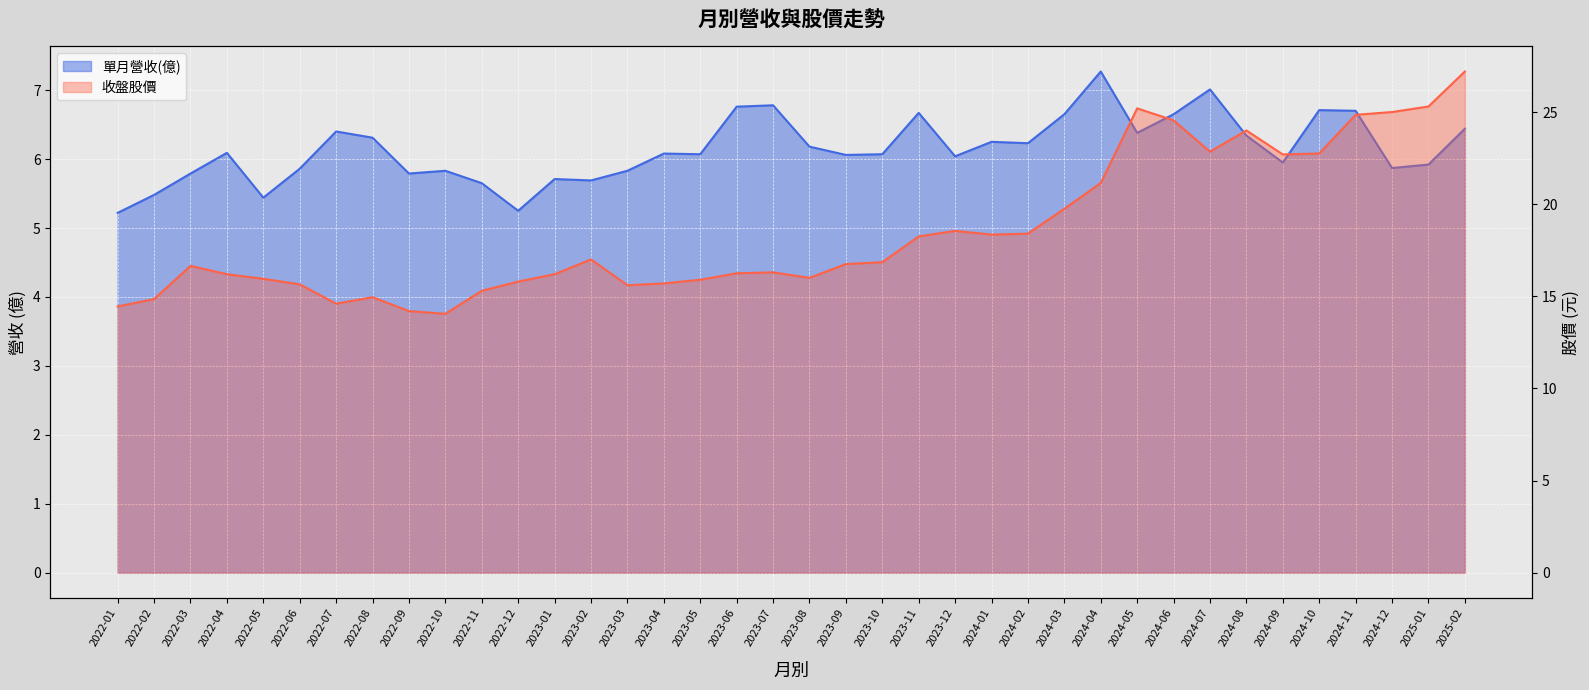

Reading left to right, transcribe all the data shown in this chart.

單月營收(億): 5.2	5.5	5.8	6.1	5.4	5.9	6.4	6.3	5.8	5.8	5.7	5.2	5.7	5.7	5.8	6.1	6.1	6.8	6.8	6.2	6.1	6.1	6.7	6.0	6.2	6.2	6.7	7.3	6.4	6.7	7.0	6.3	6.0	6.7	6.7	5.9	5.9	6.4
收盤股價: 14.4	14.8	16.6	16.2	15.9	15.7	14.6	14.9	14.2	14.1	15.3	15.8	16.2	17.0	15.6	15.7	15.9	16.2	16.3	16.0	16.8	16.9	18.2	18.6	18.4	18.4	19.8	21.1	25.2	24.6	22.9	24.0	22.7	22.8	24.9	25.0	25.3	27.2